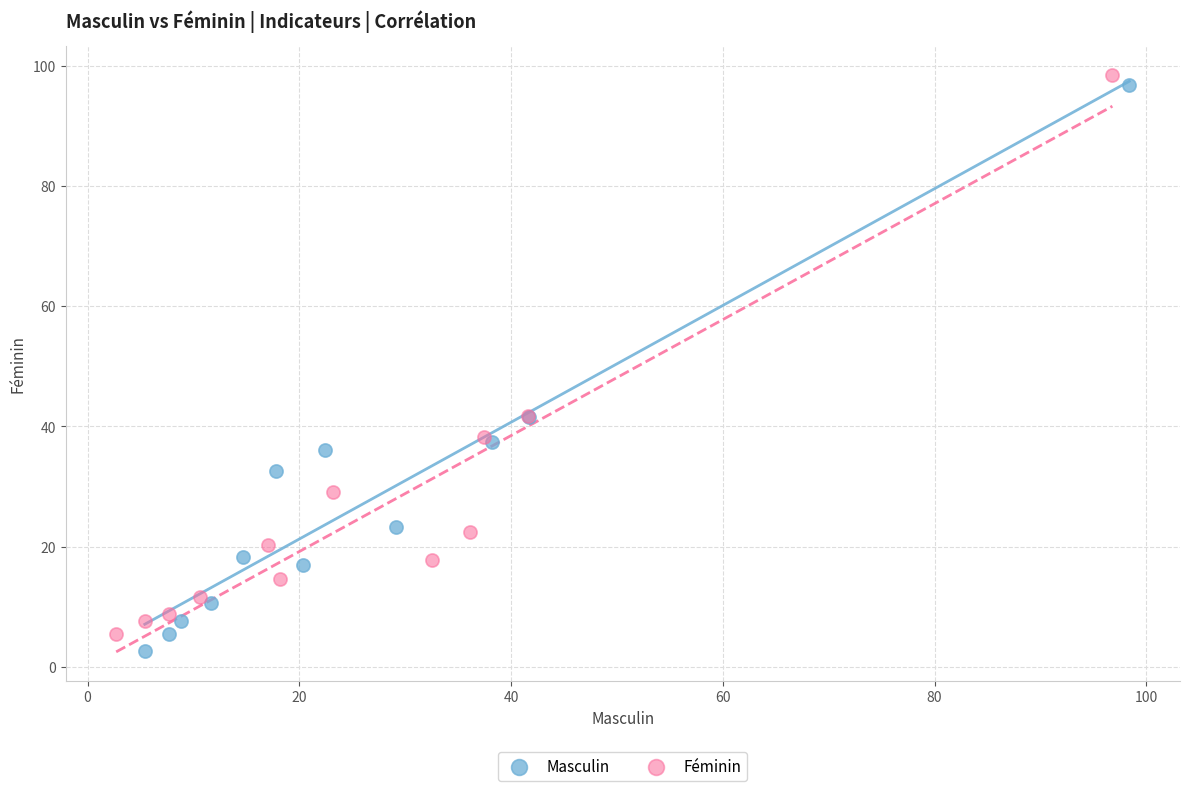

Which series has the largest Y range (max minus min)?

Masculin